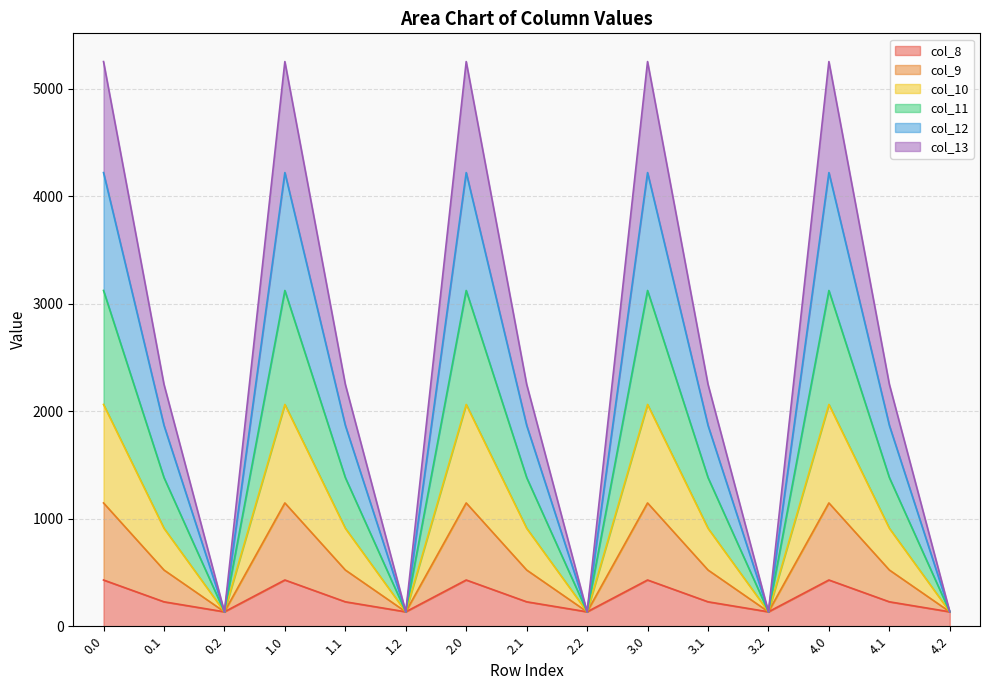

True or false: col_10 has a value of 1151.7 at 3.0.

False